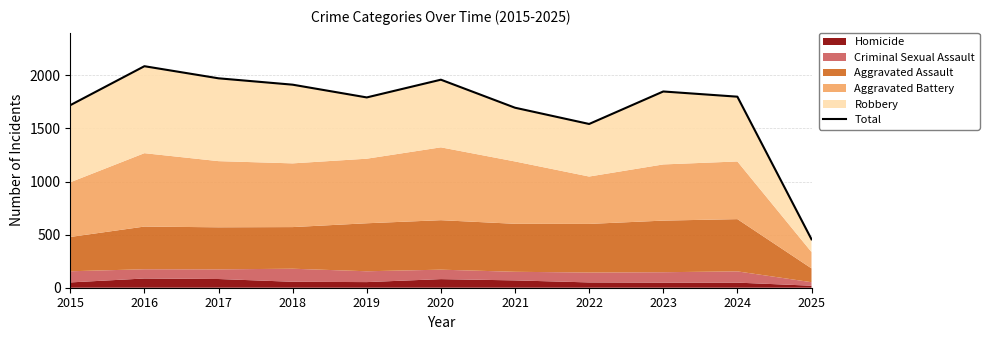

What is the value of the 6th point from the left?

1959